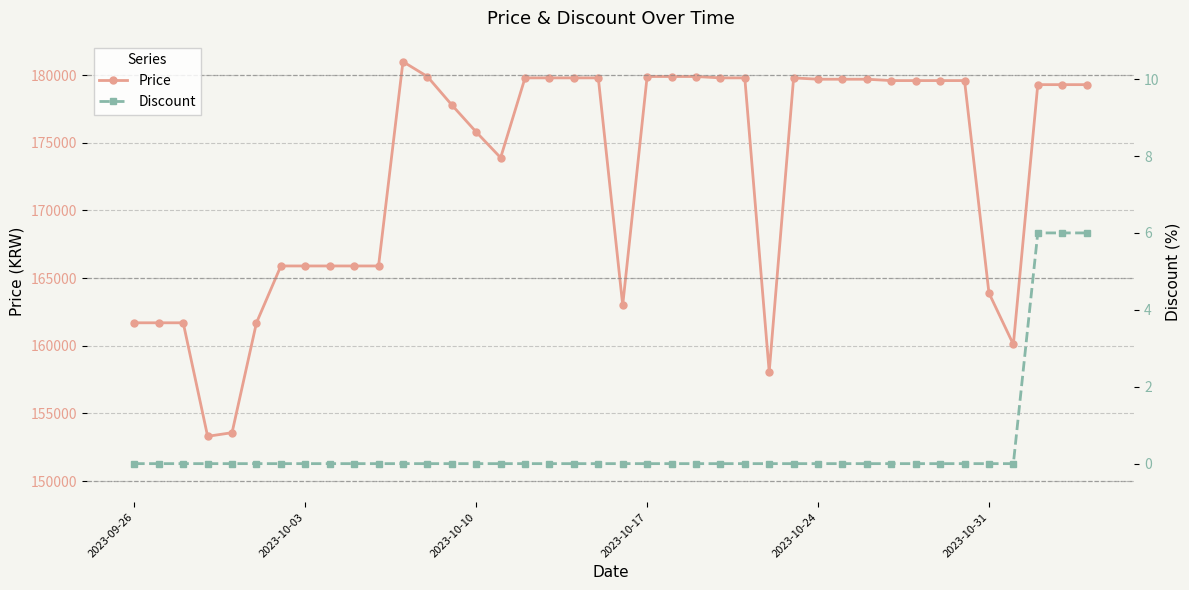

At how many categories does at least one series exceed 32996?

40